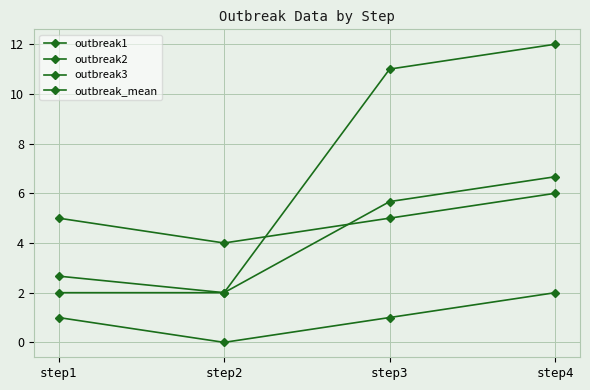

How many series are shown in this chart?

4